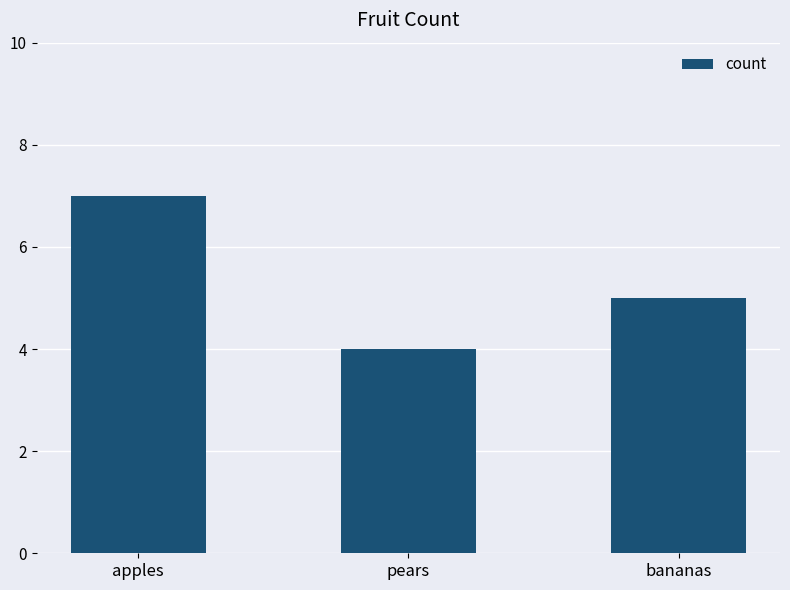

The value at pears is 4. True or false?

True